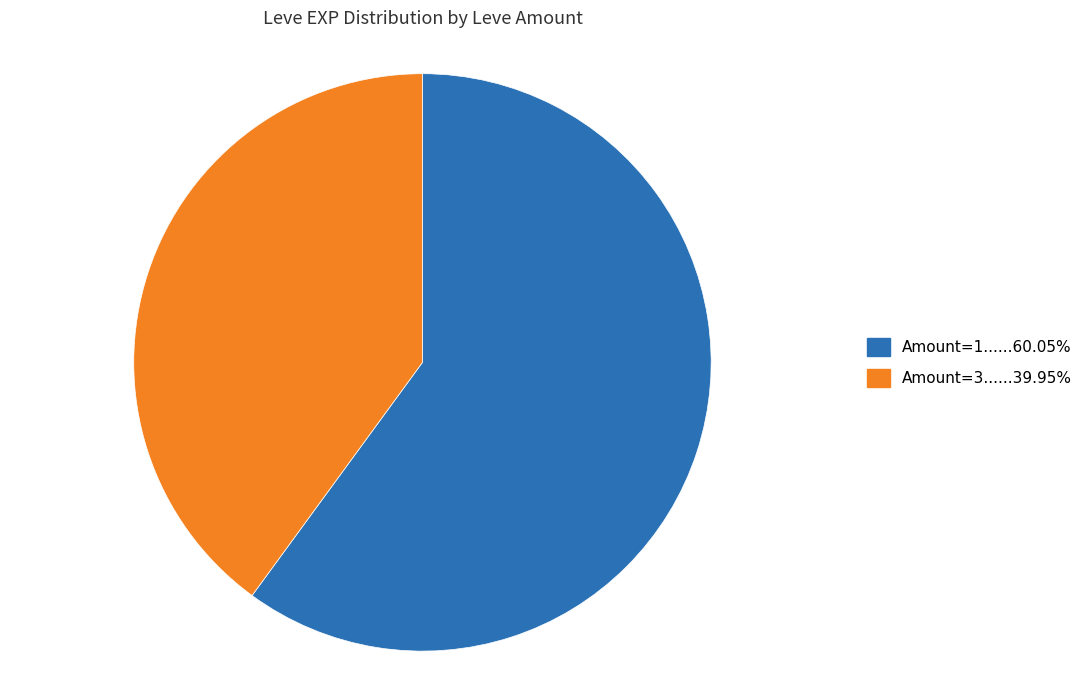

Is there any slice that represents more than half of the pie?

Yes